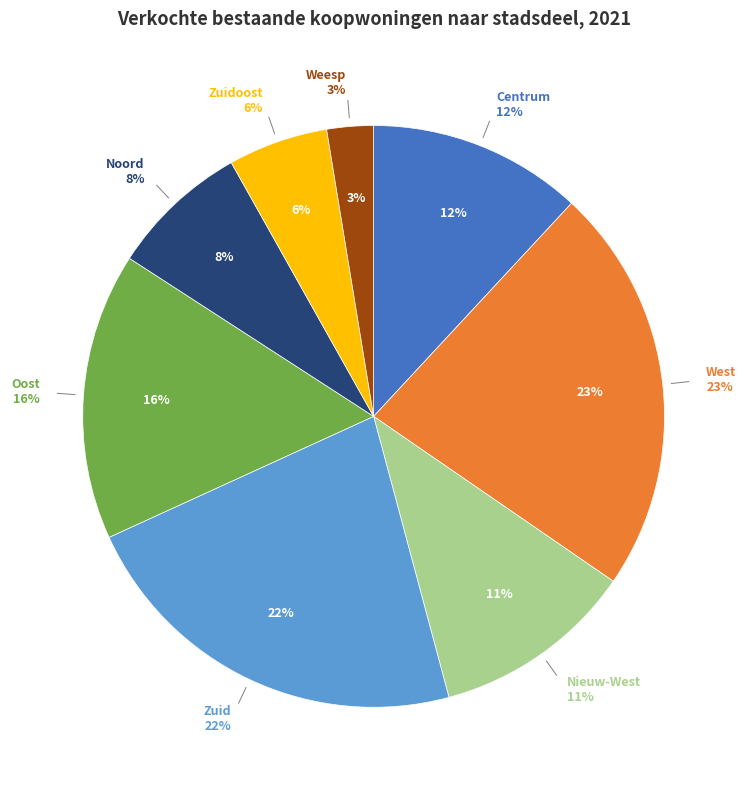

True or false: Zuid accounts for 28% of the total.

False